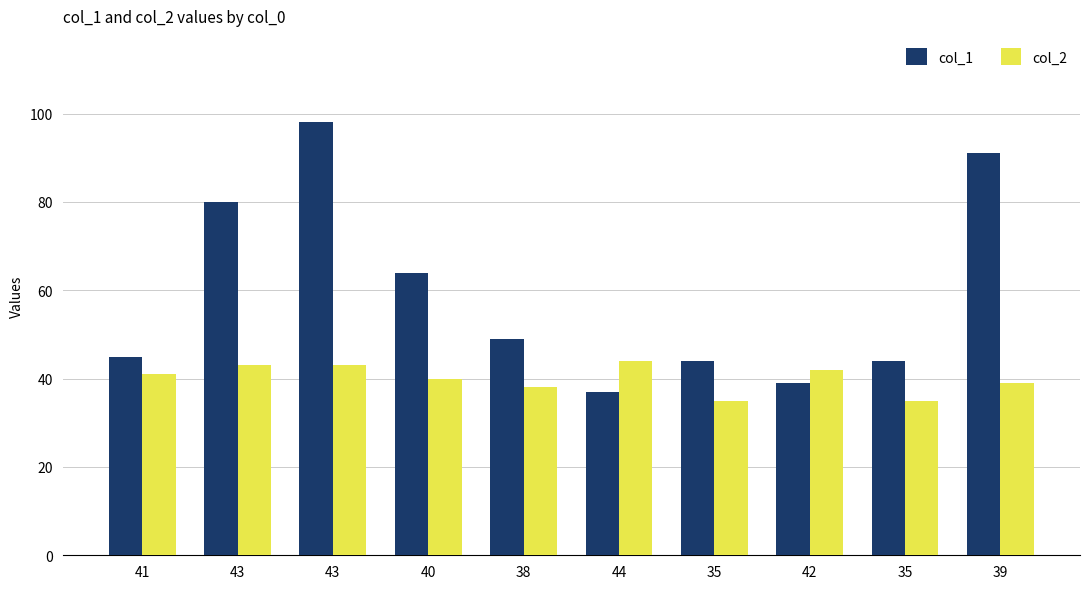

Which label corresponds to the smallest value in the chart?

35